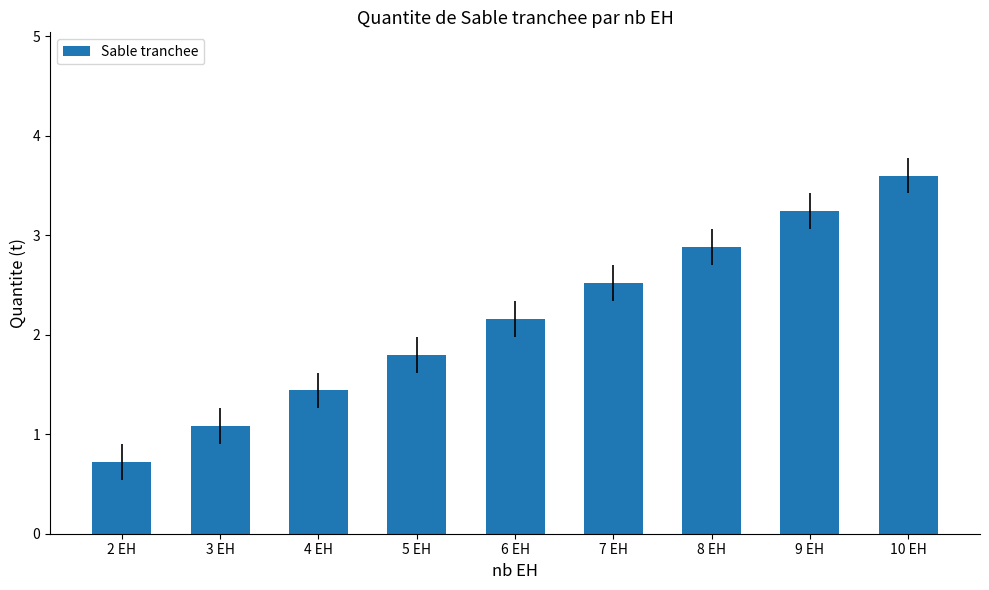

What is the label of the 9th bar from the right?

2 EH